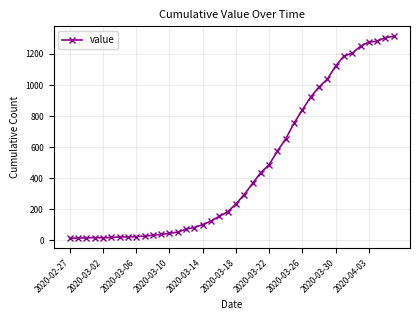

What is the maximum value shown in the chart?

1313